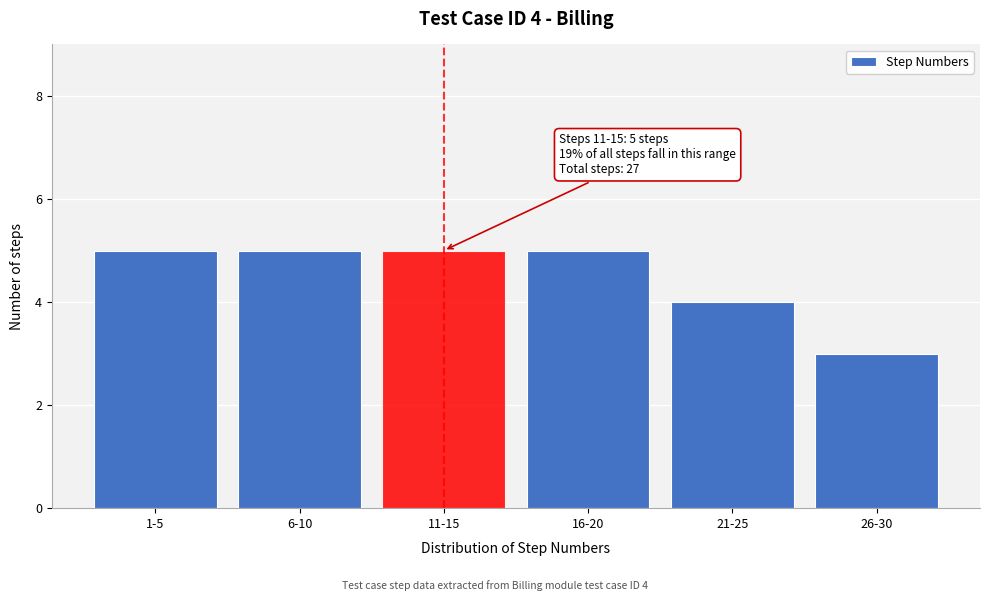

Reading right to left, extract all data points from this chart.

3	4	5	5	5	5